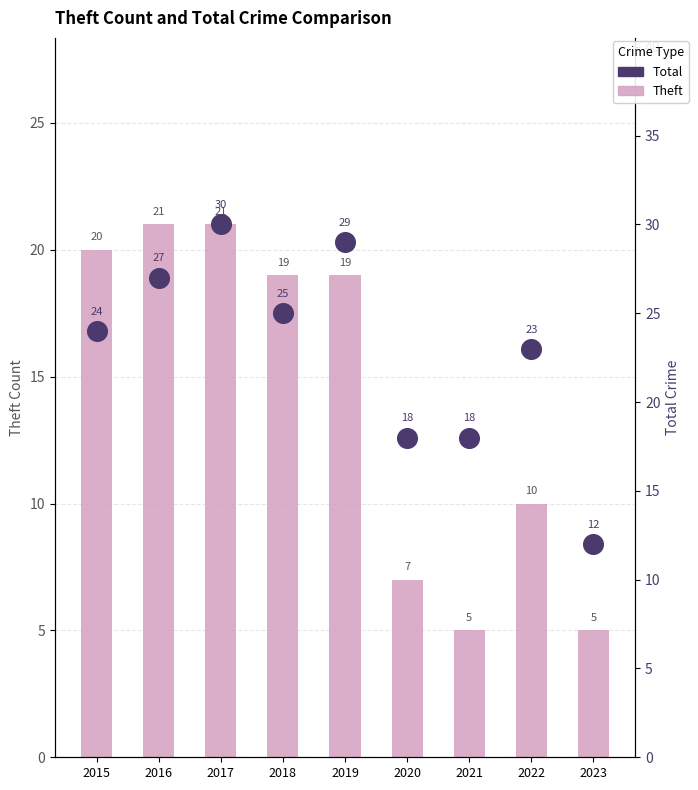

Which series has the largest Y range (max minus min)?

Total